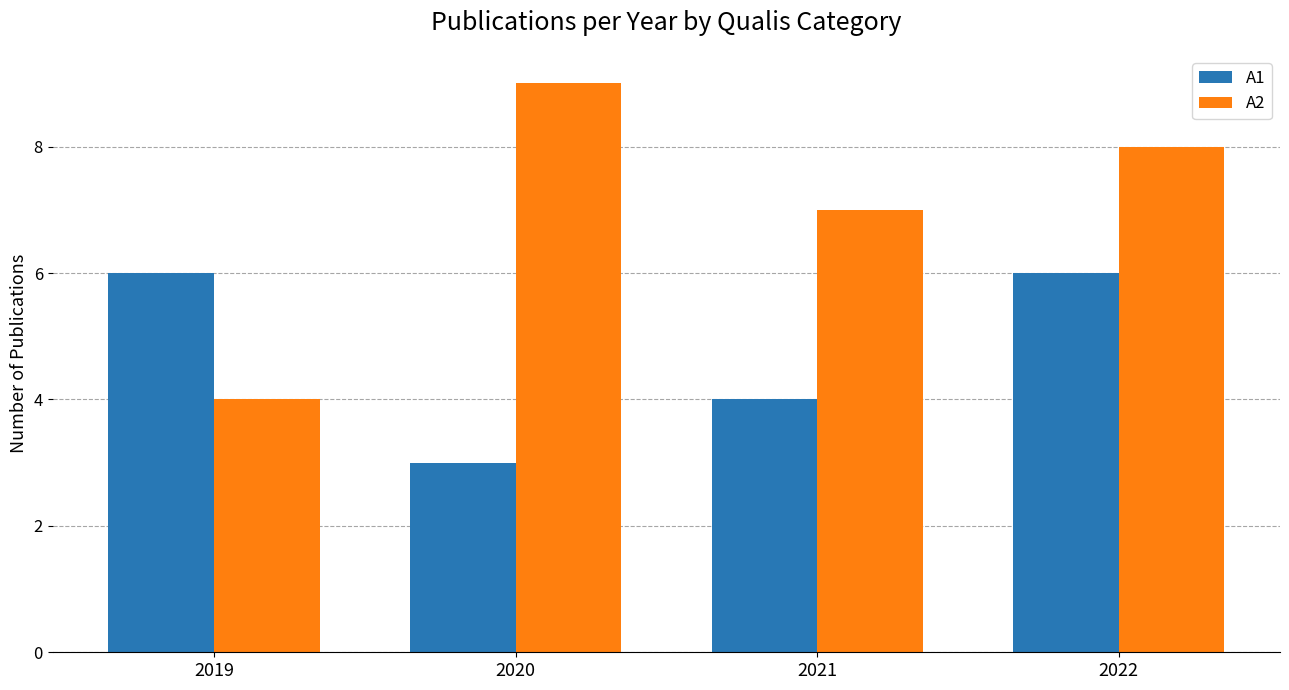

Are the bars horizontal?

No